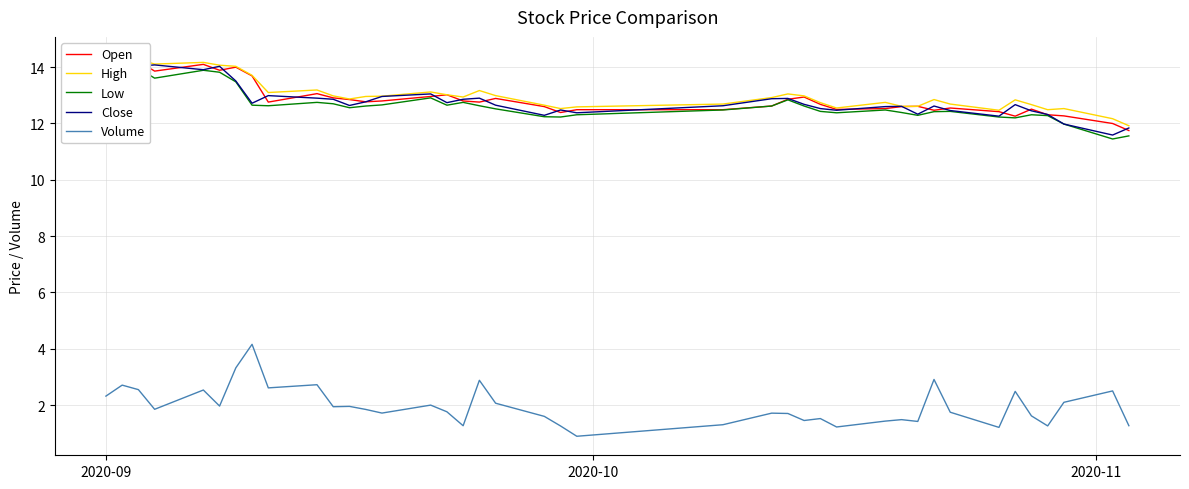

True or false: High and Close cross at least once.

False